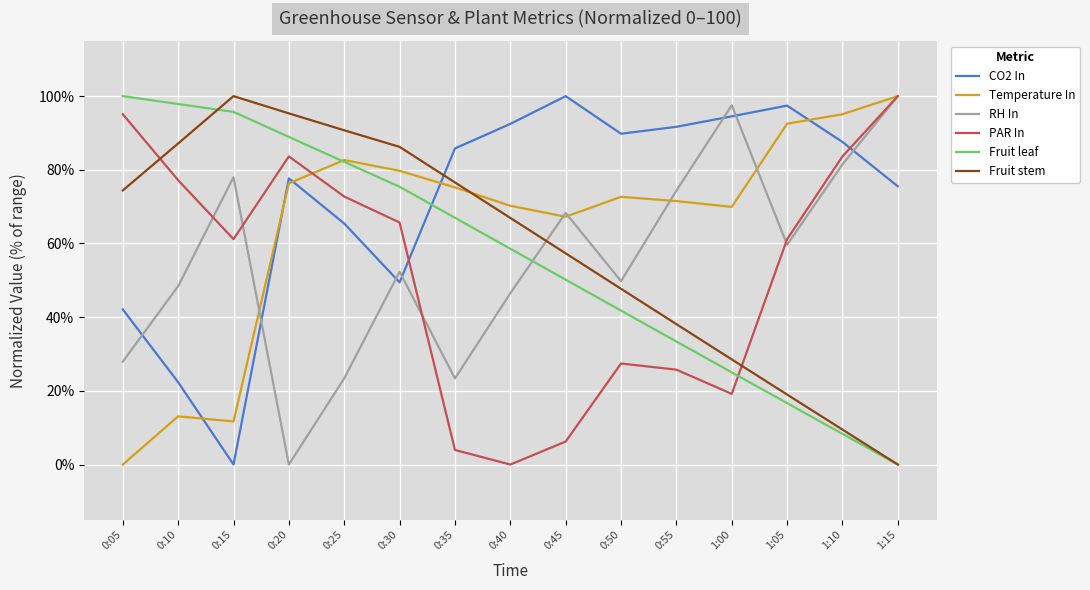

True or false: Fruit leaf has a value of 95.7 at 0:15.

True